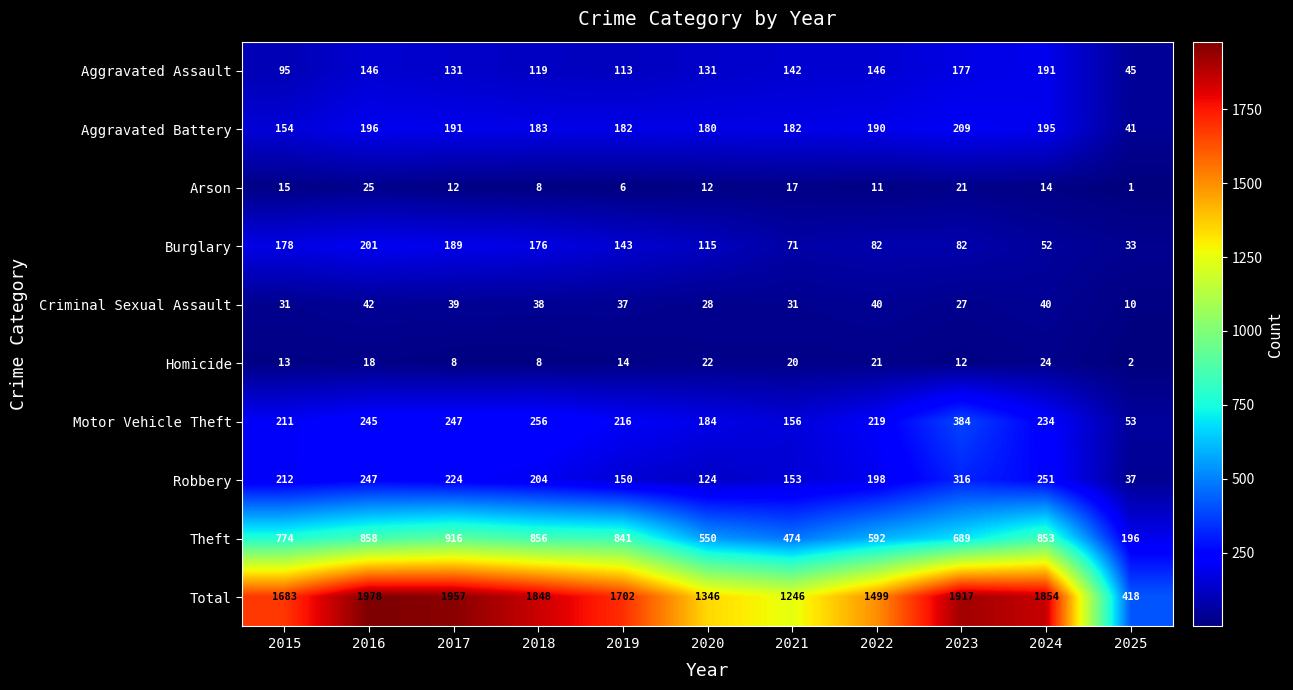

At how many categories does at least one series exceed 981?

10